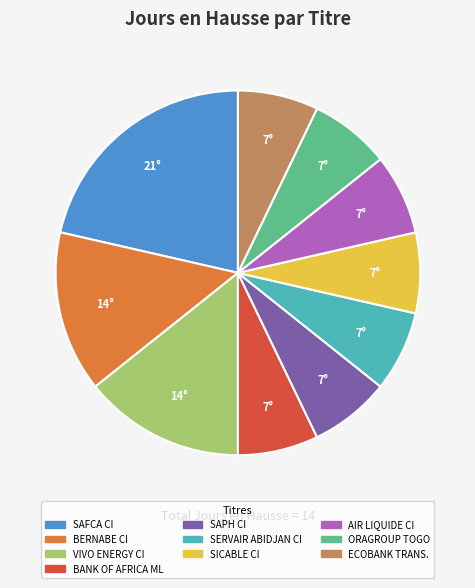

Is there a majority slice in this chart?

No